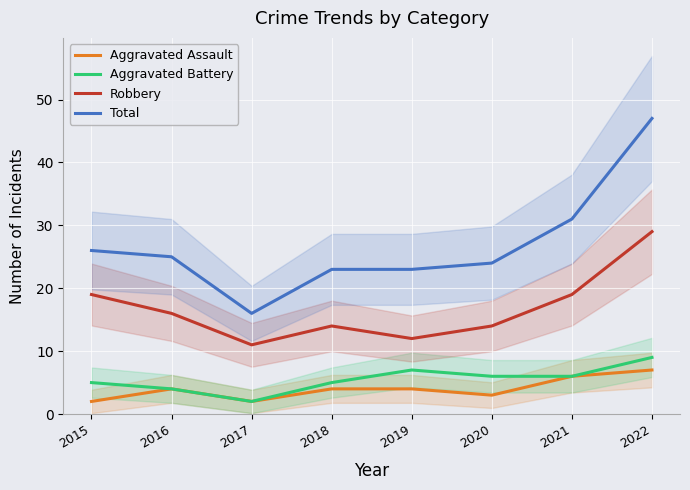

True or false: Aggravated Battery and Aggravated Assault cross at least once.

False